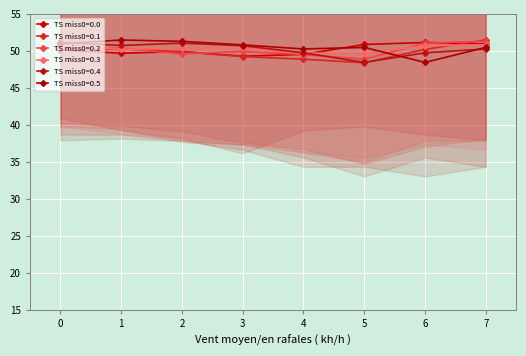

At which category does TS miss0=0.0 reach its first local valley?

1